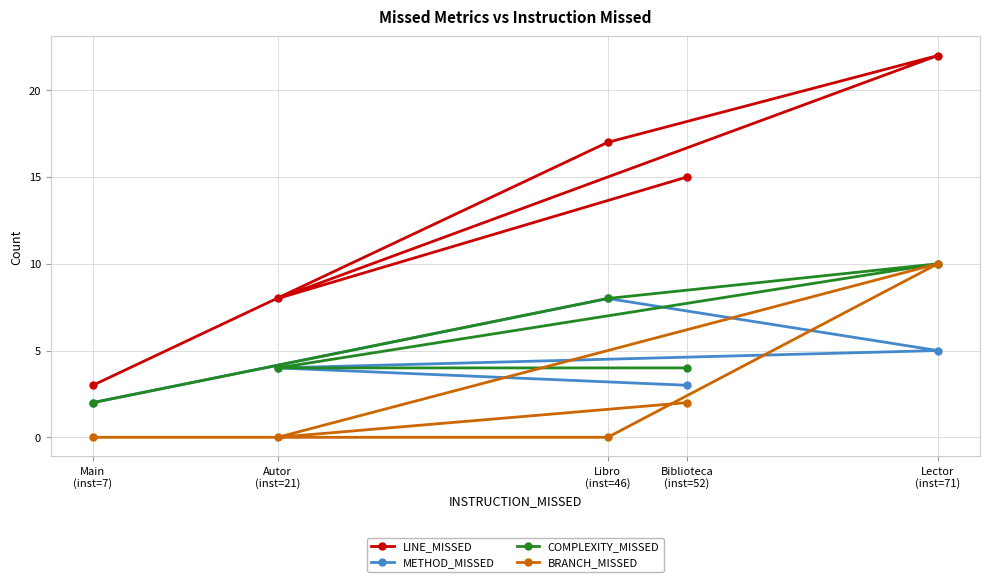

The COMPLEXITY_MISSED series shows 6 at Lector
(inst=71). True or false?

False